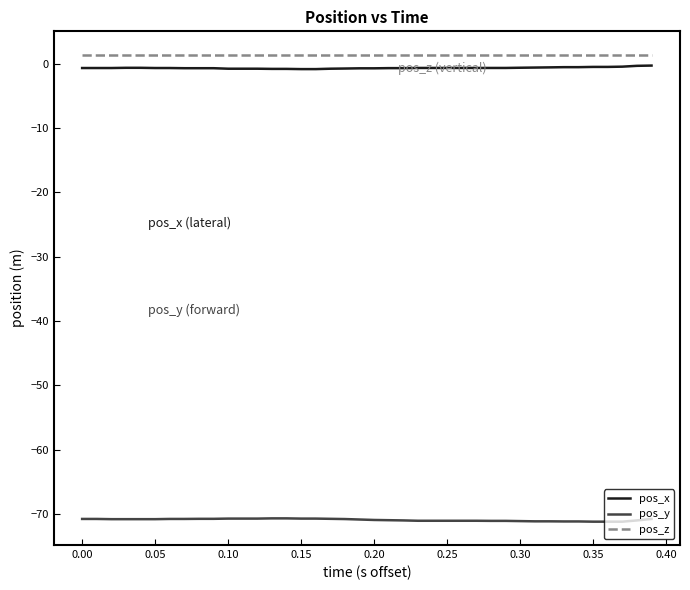

True or false: pos_z and pos_x intersect in this chart.

False